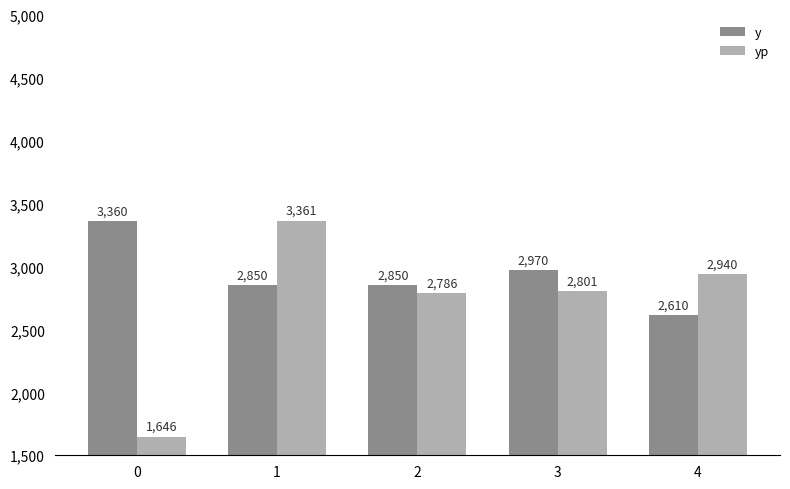

Count the number of categories in the chart.

5